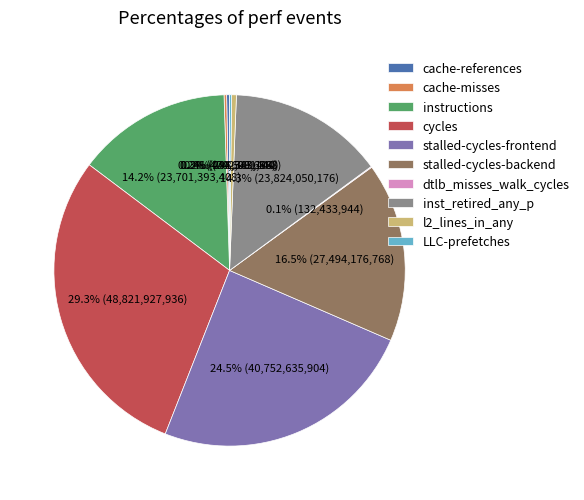

Does stalled-cycles-frontend represent more than half of the total?

No